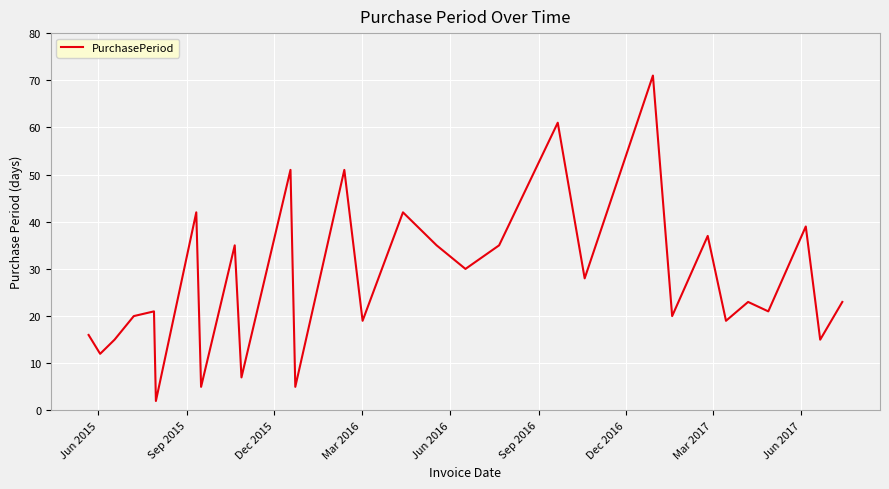

How many interior local valleys (lower than both neighbors) does the data have?

12